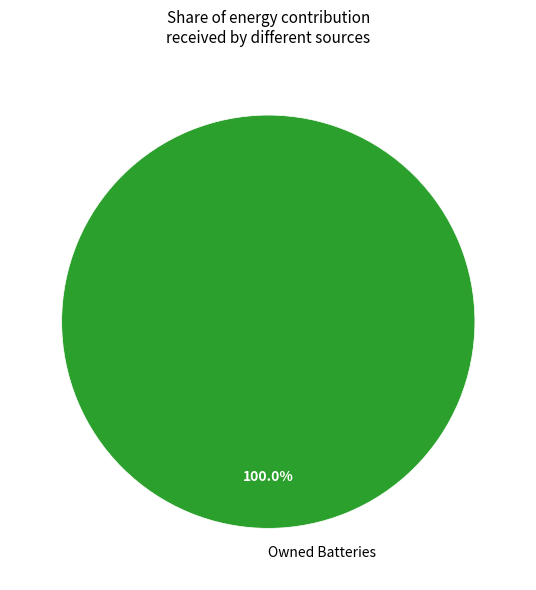

How many slices are in this pie chart?

1